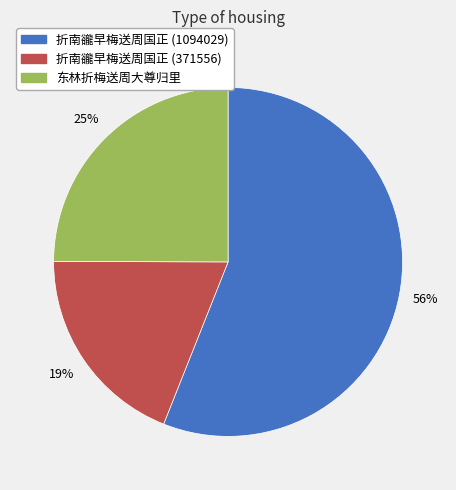

Do 折南豅早梅送周国正 (371556) and 东林折梅送周大尊归里 together represent more than half of the pie?

No